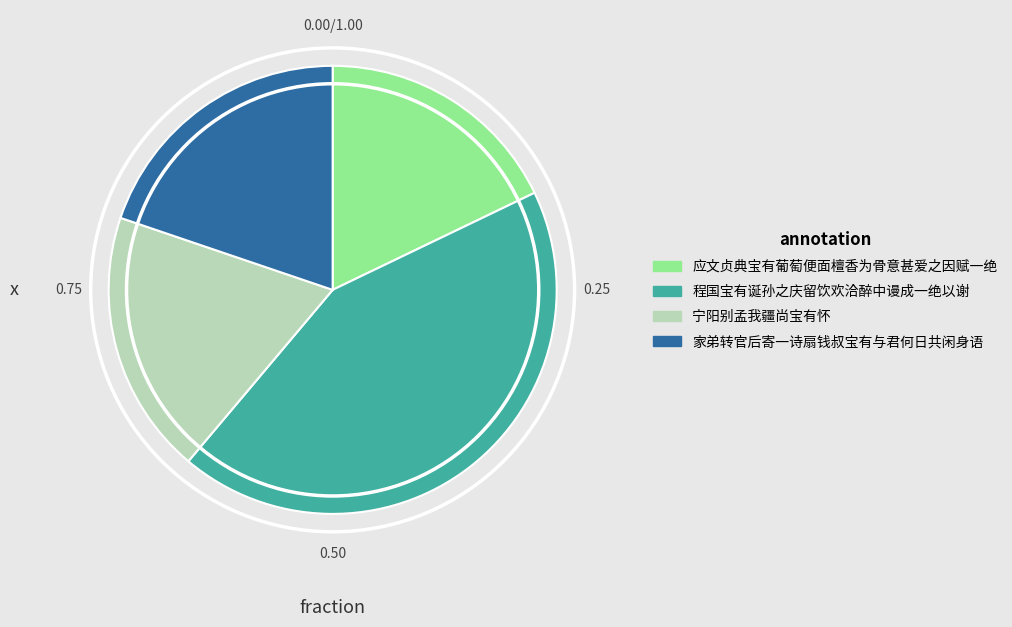

Is there a majority slice in this chart?

No